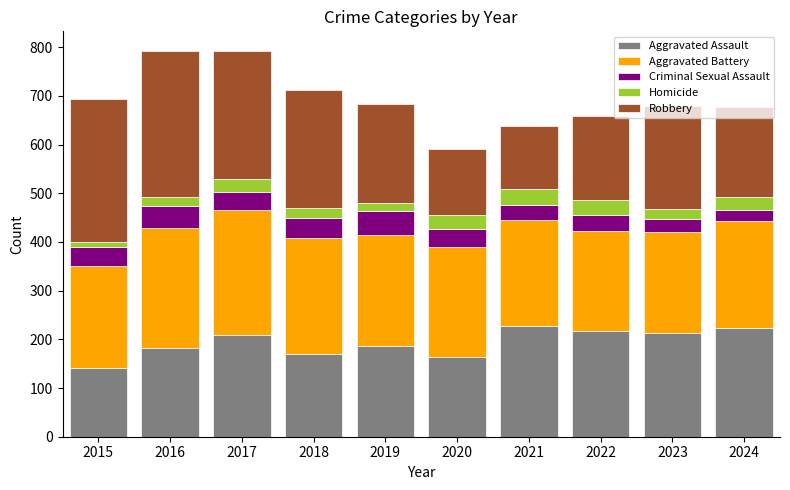

What is the total value across all series at 2022?

659